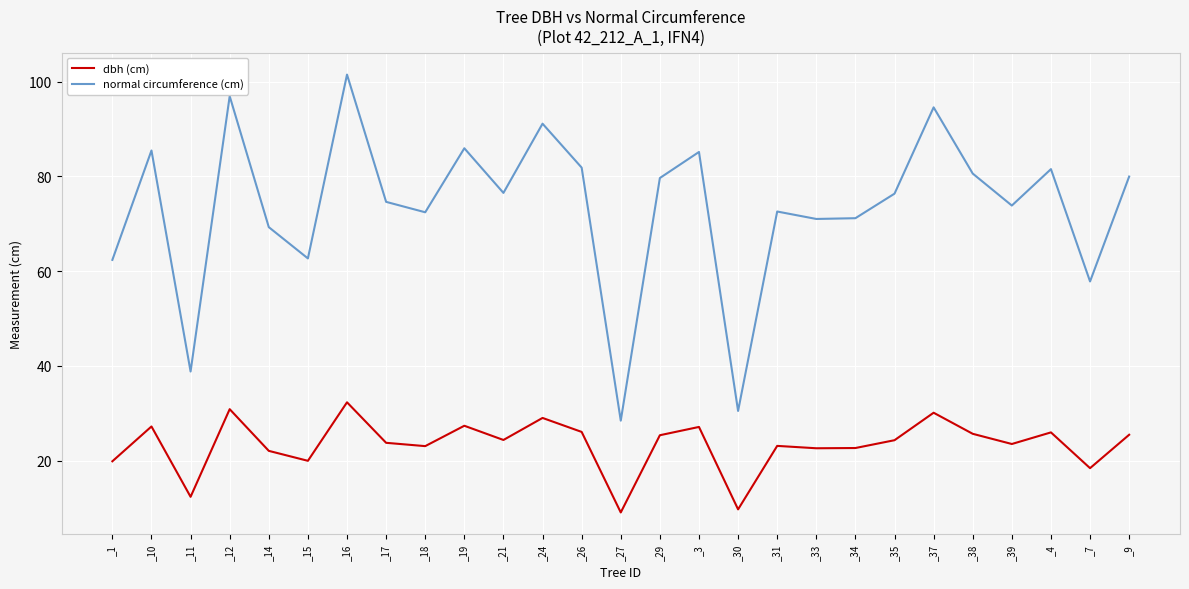

The normal circumference (cm) series shows 39.5 at _39. True or false?

False